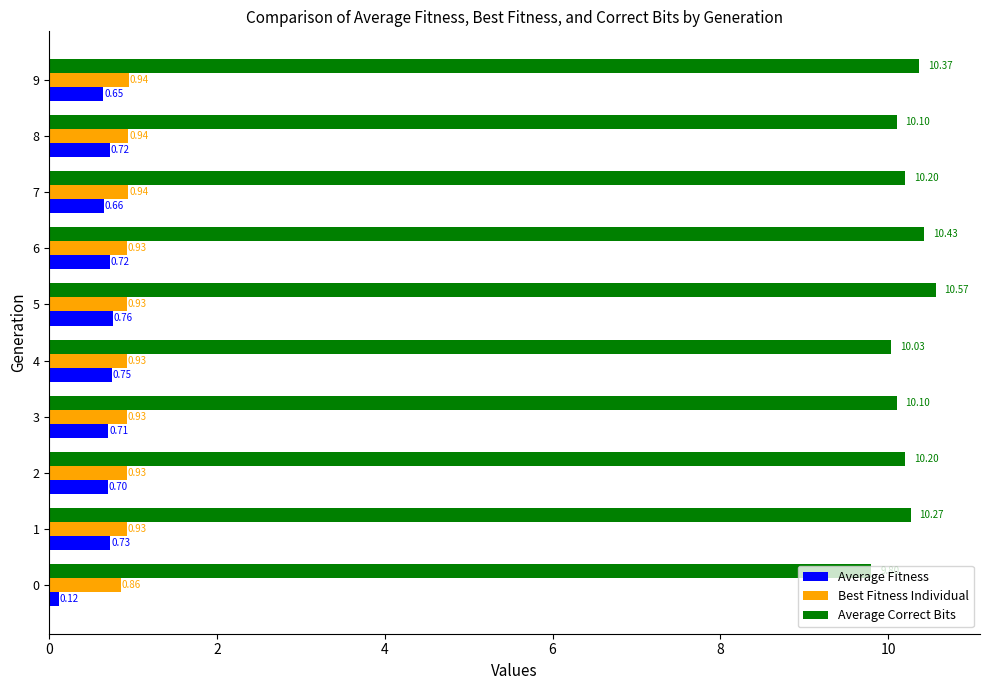

At 7, list the series in order from largest to smallest.

Average Correct Bits, Best Fitness Individual, Average Fitness